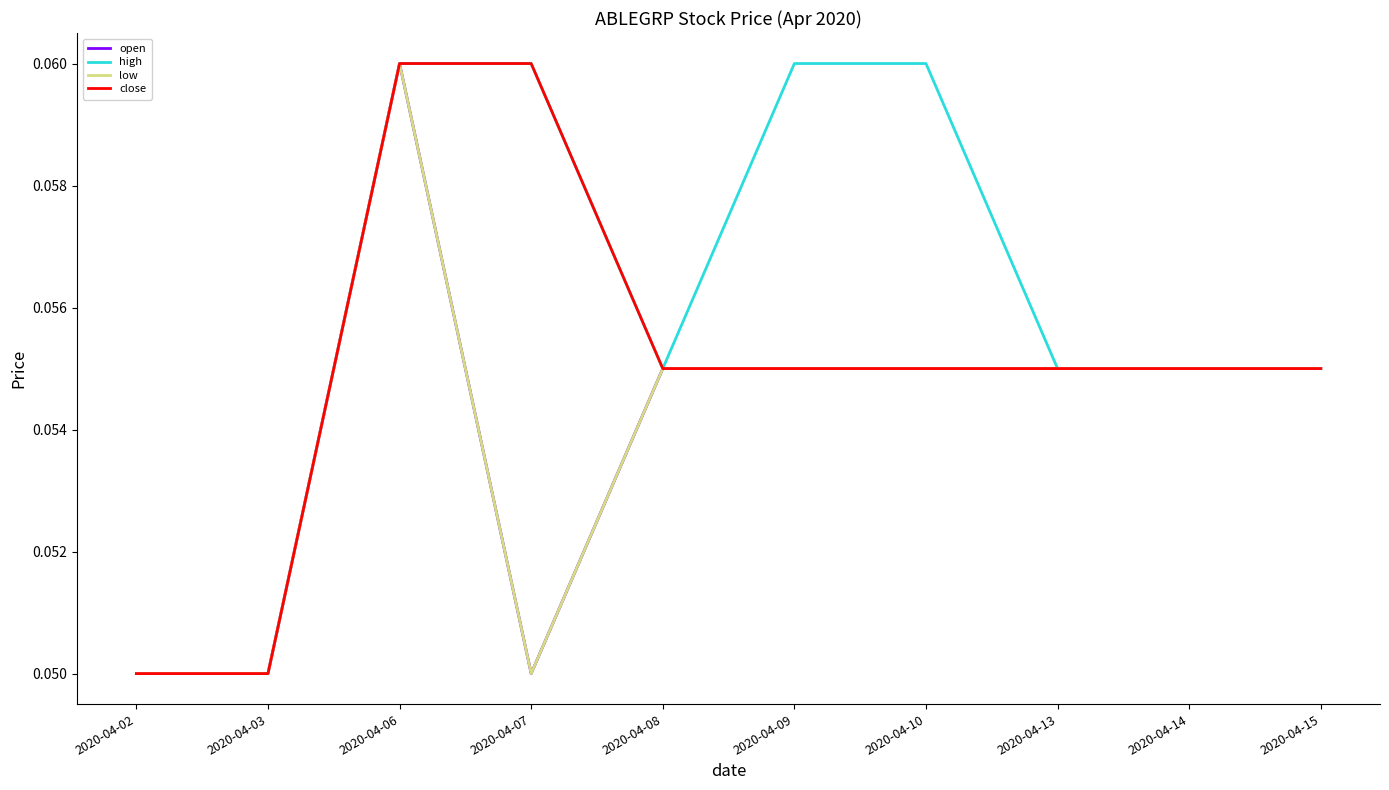

True or false: low and high cross at least once.

False